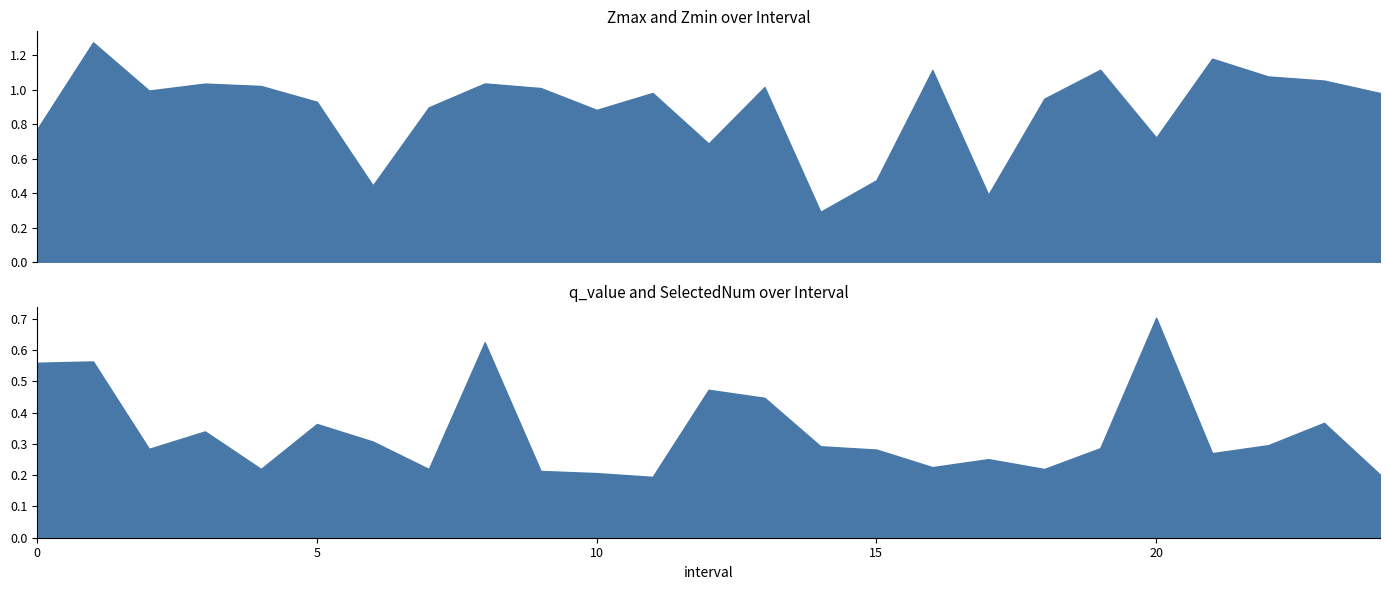

Where is the first local minimum for Zmin?

2